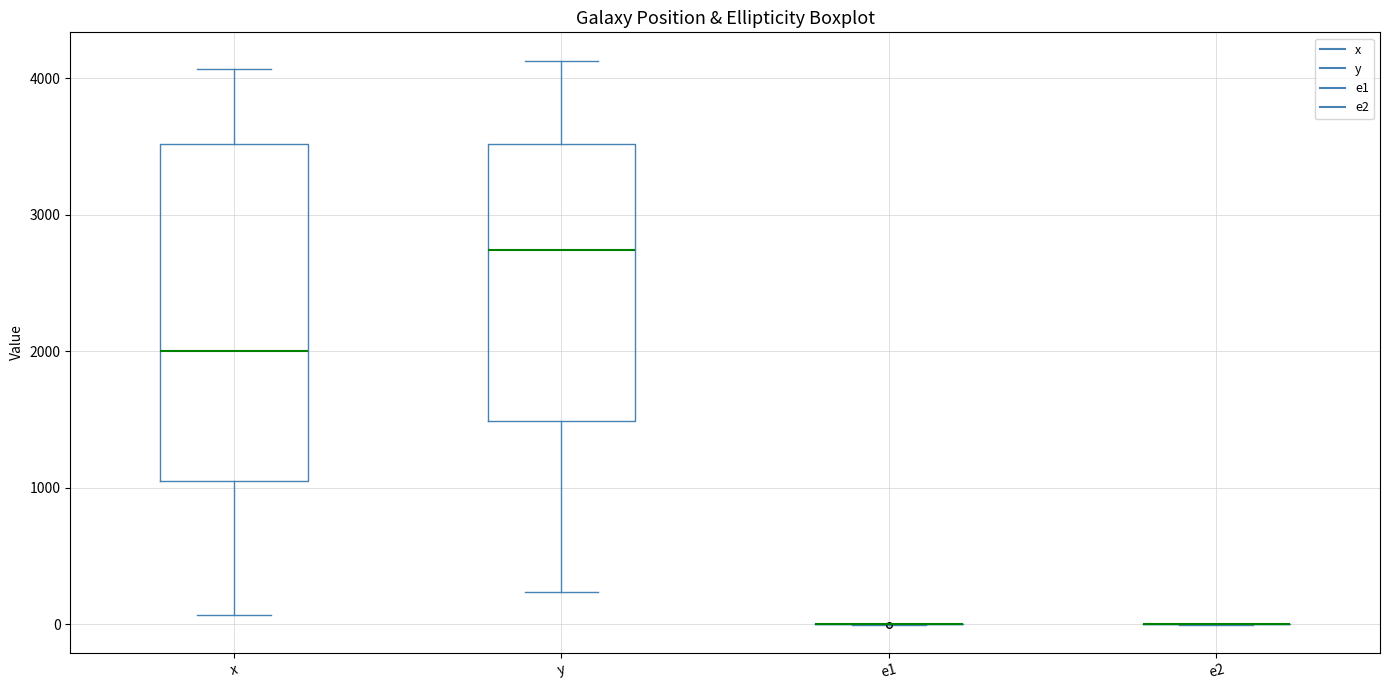

Reading left to right, read every box against the y-axis: the position of its median line, the range the box covers, and the ends of its whiskers. The values are not printed on the chart, so give them approximately, as read against the axis.

x: median 2000, box 1000 to 3500, whiskers 100 to 4100
y: median 2700, box 1500 to 3500, whiskers 200 to 4100
e1: box collapsed to a line at 0, whiskers 0 to 0
e2: box collapsed to a line at 0, whiskers 0 to 0